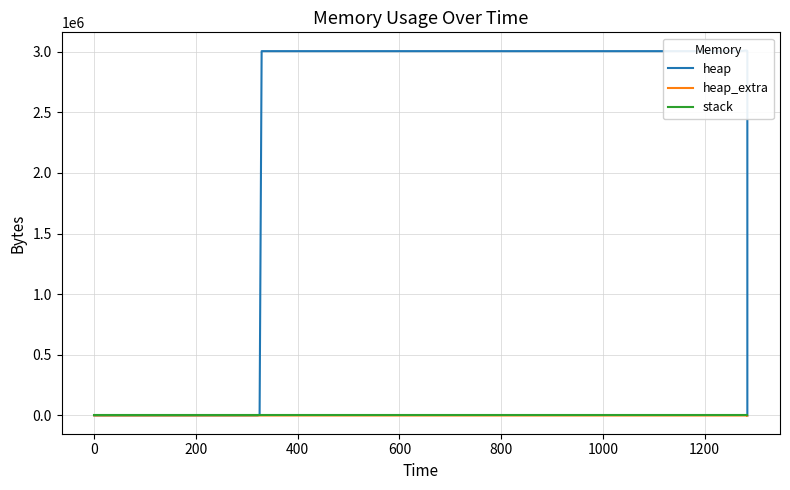

True or false: heap has a value of 4108229 at 11.

False